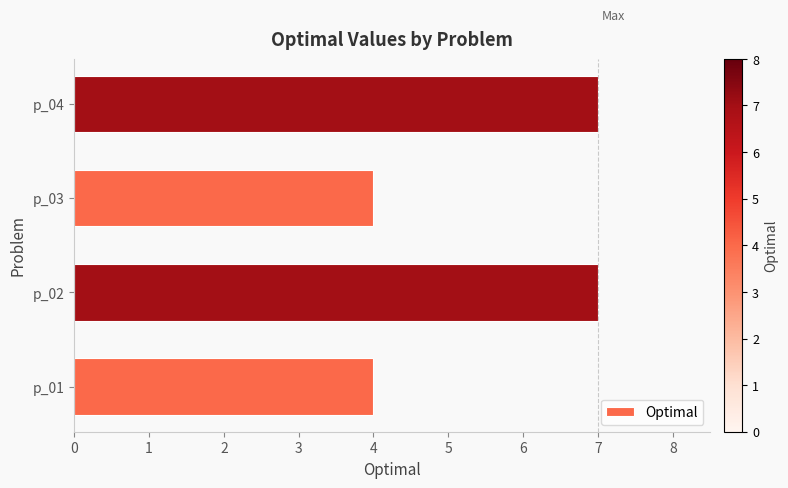

Reading bottom to top, extract all data points from this chart.

4	7	4	7